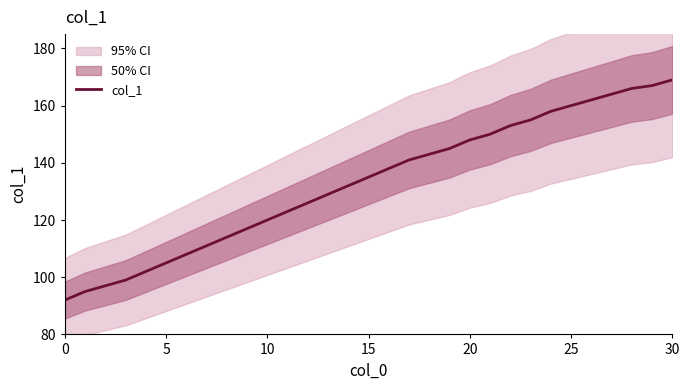

True or false: there are more than 1 points higher than both neighbors.

False